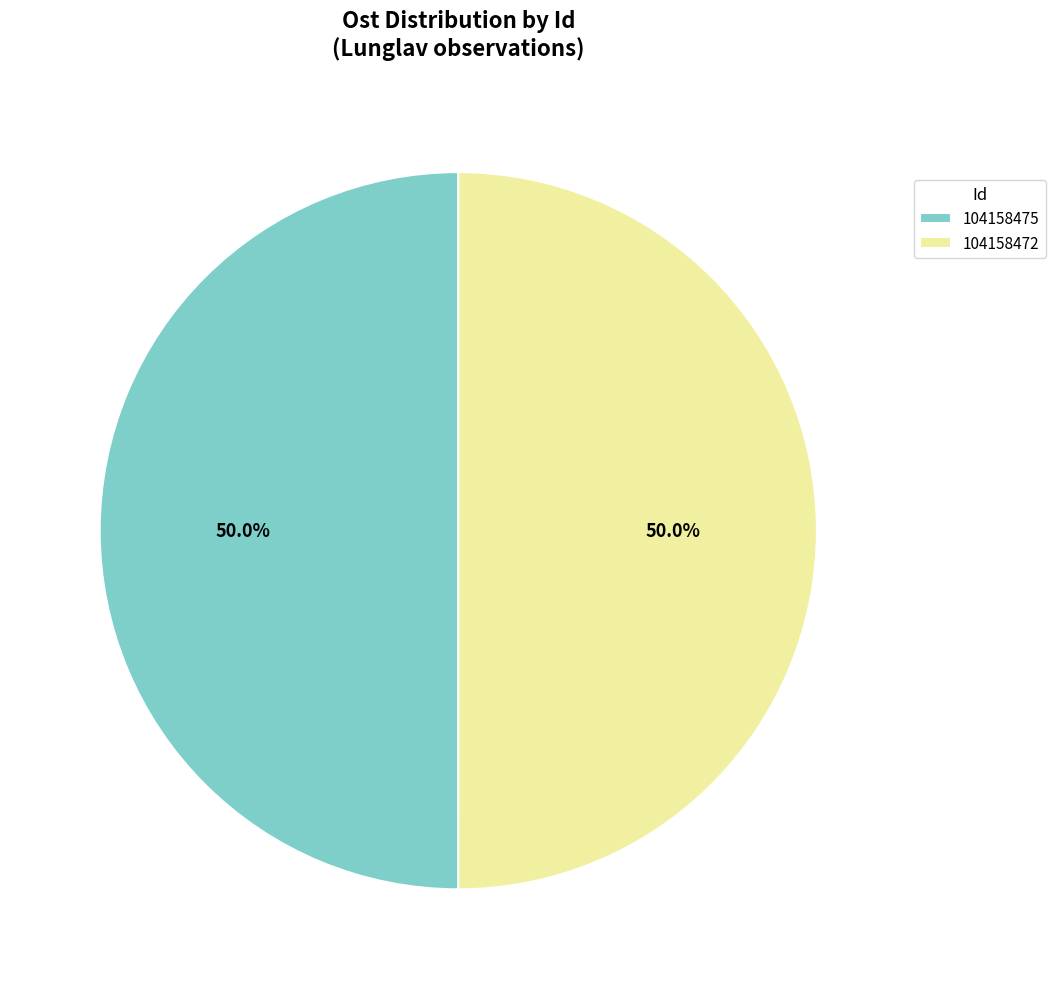

Do 104158472 and 104158475 together represent more than half of the pie?

Yes